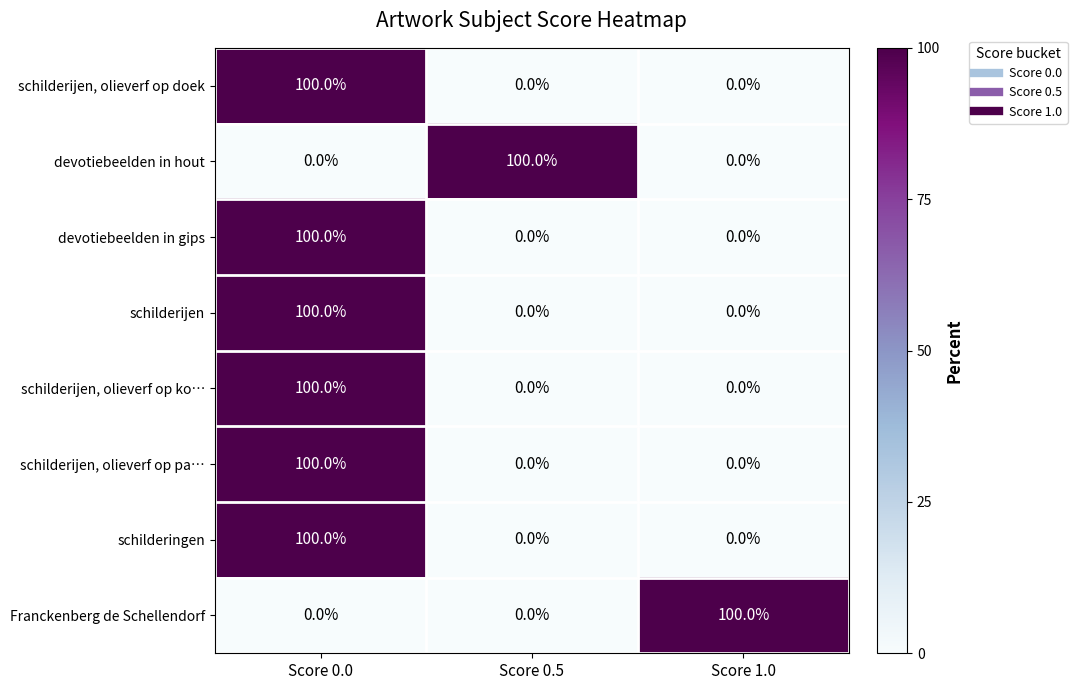

At which category is the sum across all series the highest?

Score 0.0